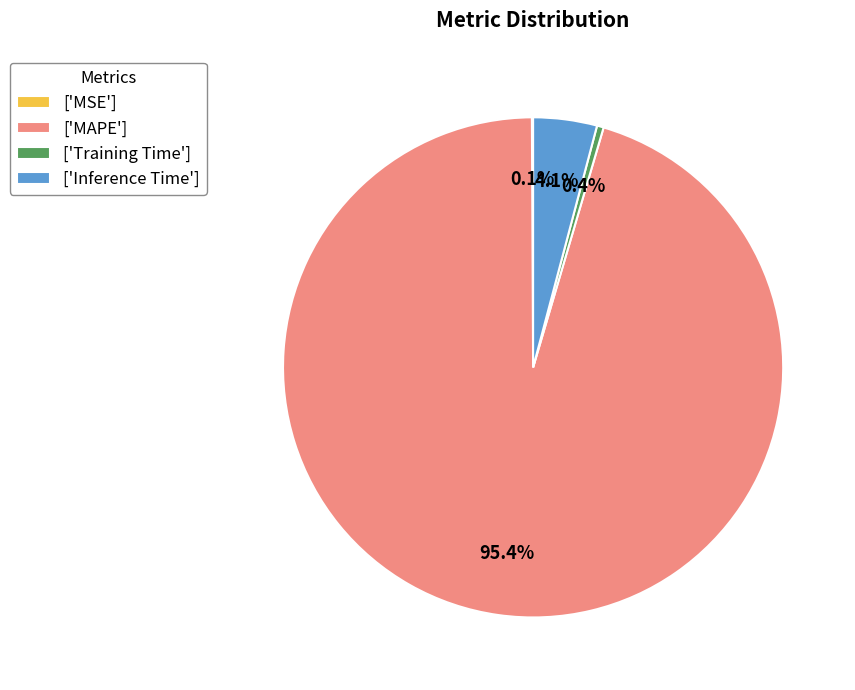

Is there any slice that represents more than half of the pie?

Yes